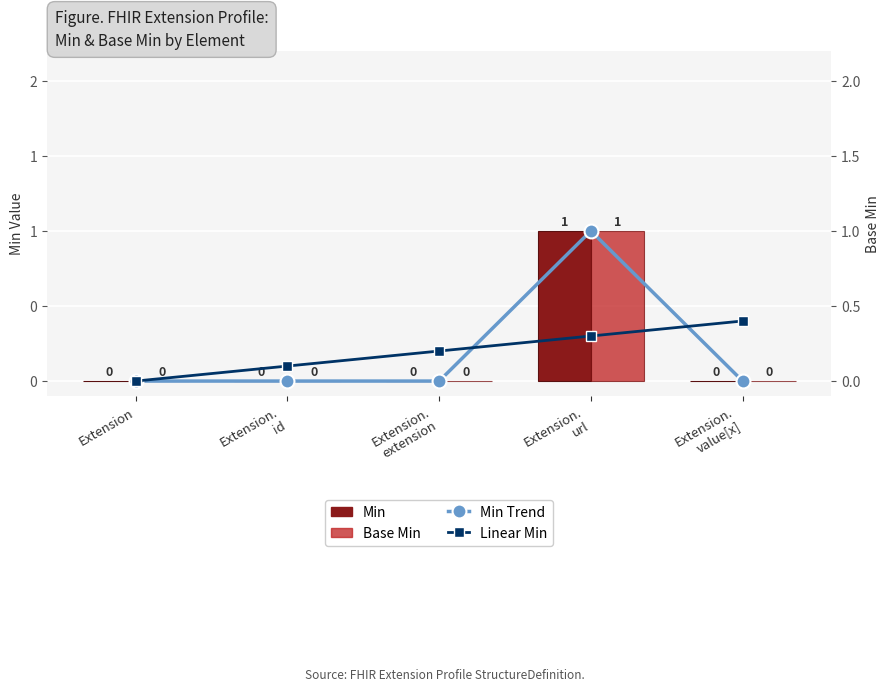

Between Extension.
id and Extension.
value[x], which is larger?

Extension.
id